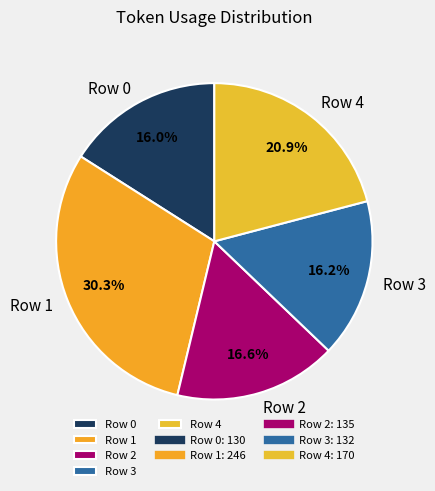

What percentage is the Row 3 slice, to the nearest percent?

16%